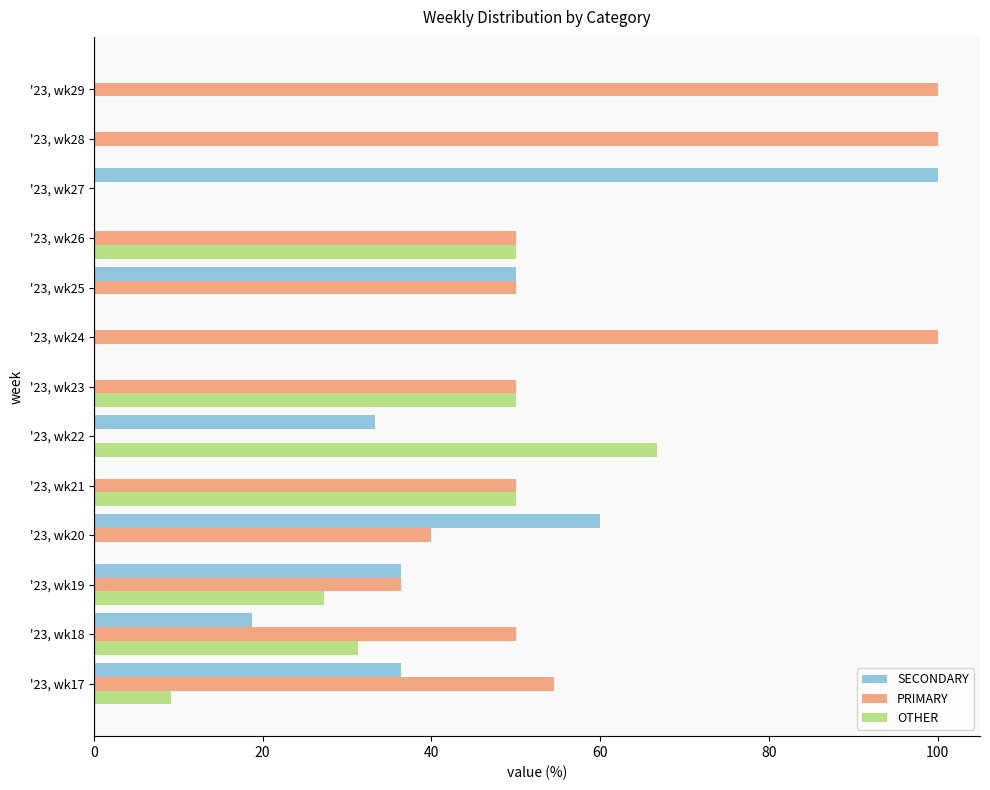

What is the highest value of the SECONDARY series?

100.0